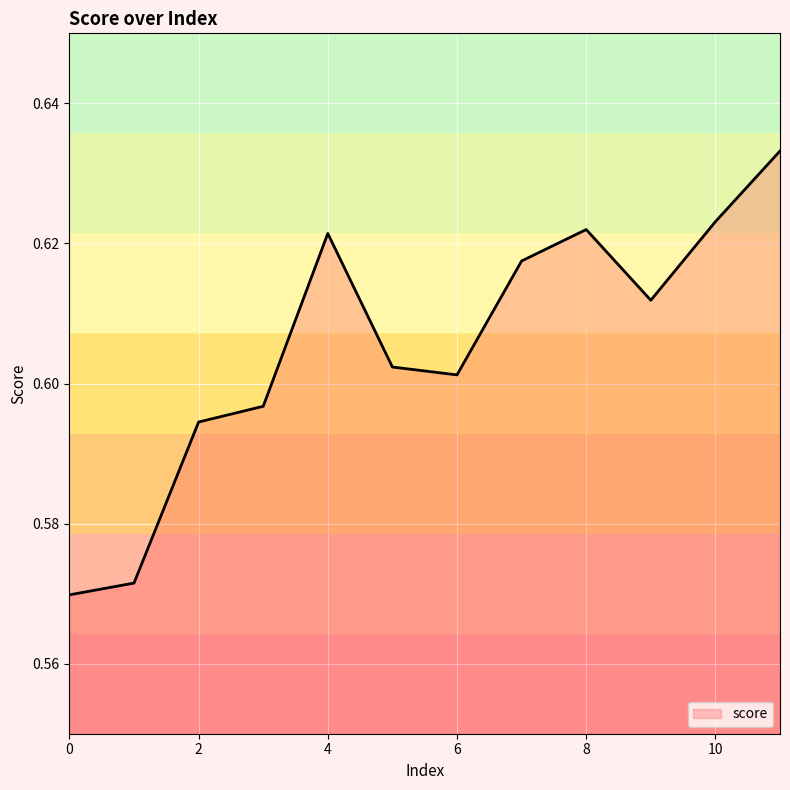

True or false: the data has more than 0 interior local peaks.

True